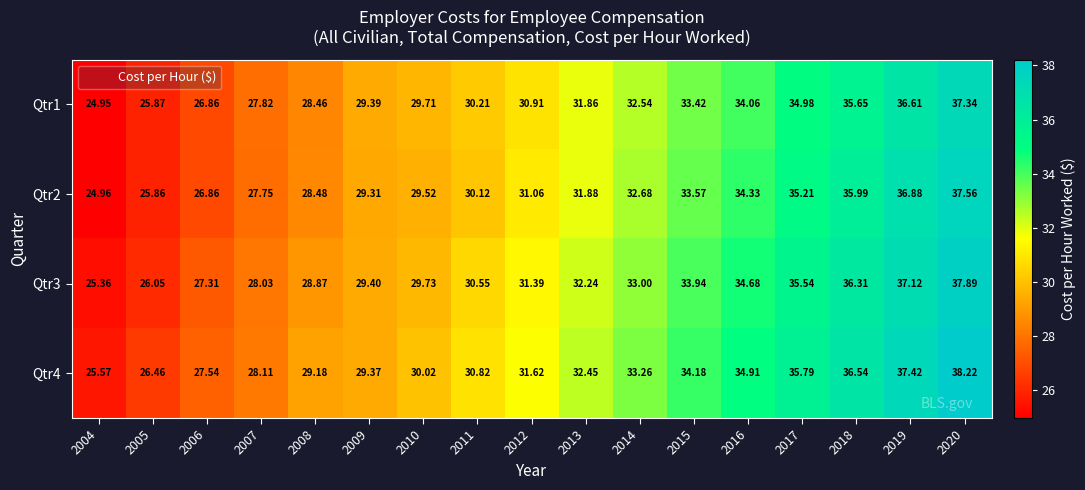

Is the value of Qtr2 at 2006 greater than the value of Qtr3 at 2015?

No